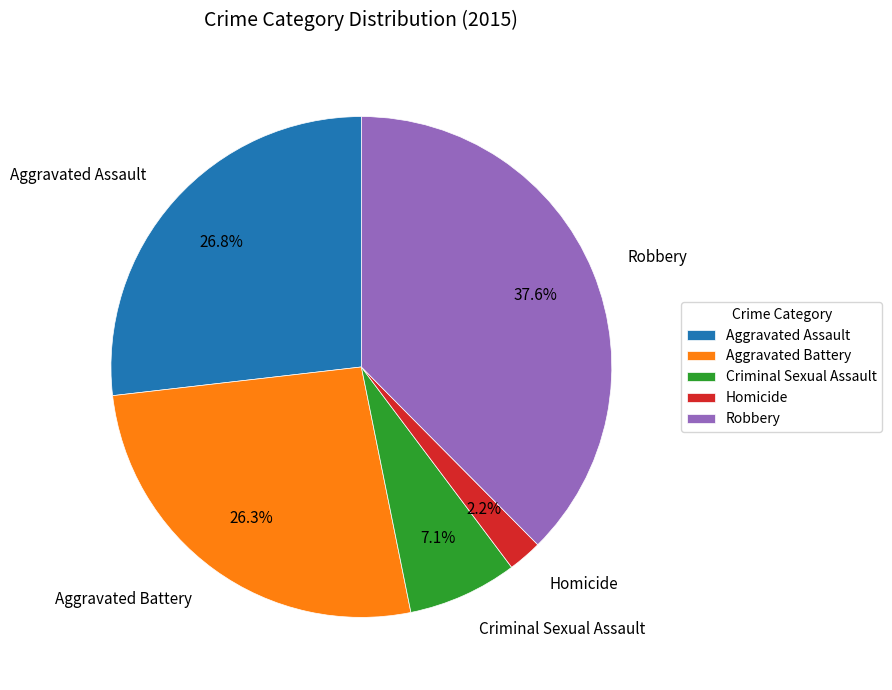

True or false: Homicide accounts for 2% of the total.

True